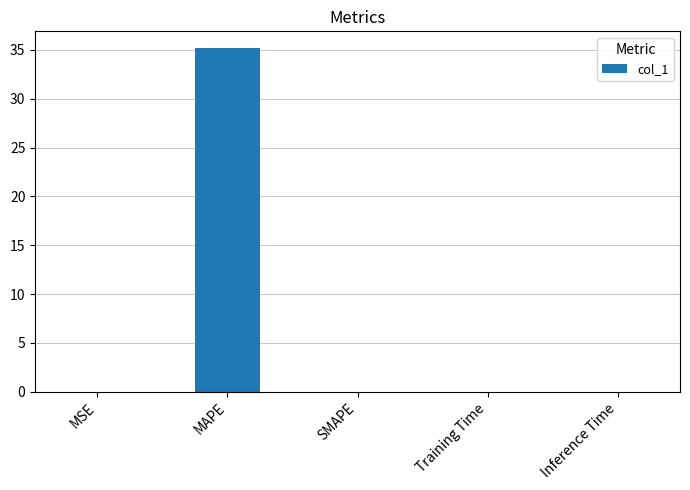

The value at Inference Time is 0.0. True or false?

True